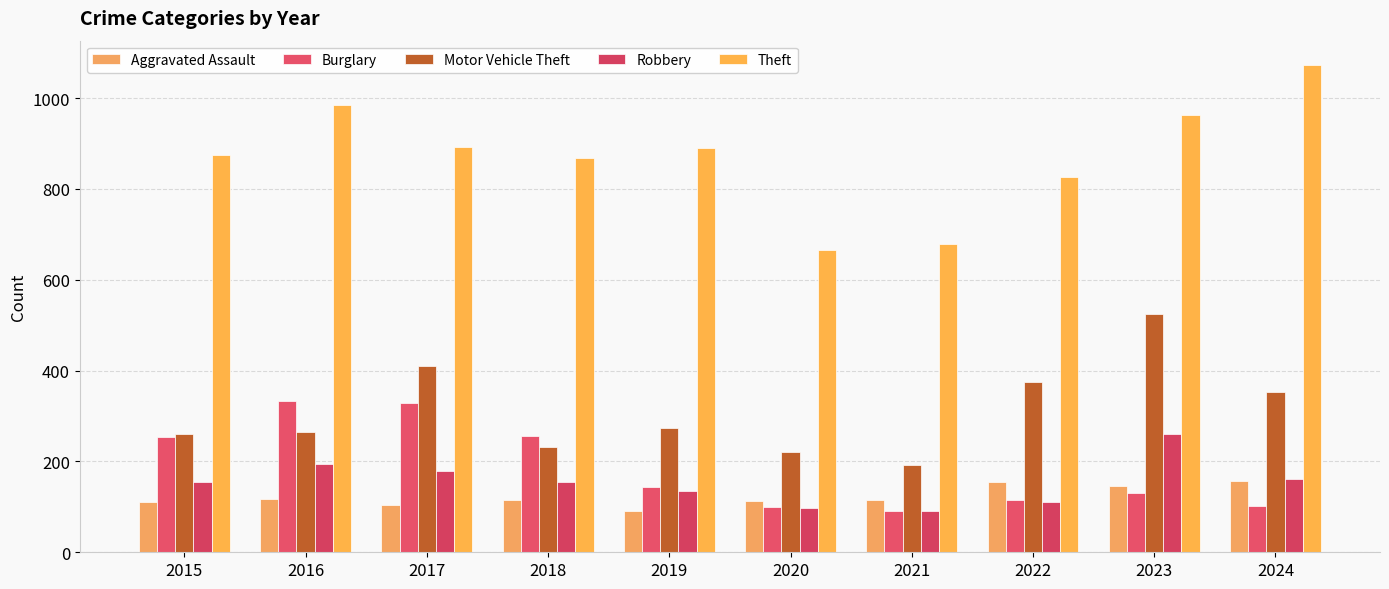

Rank the series by their maximum value, from lowest to highest.

Aggravated Assault, Robbery, Burglary, Motor Vehicle Theft, Theft